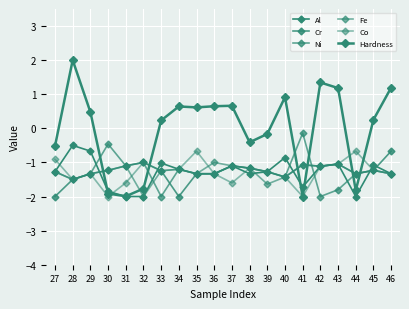

How many lines are shown in the chart?

6